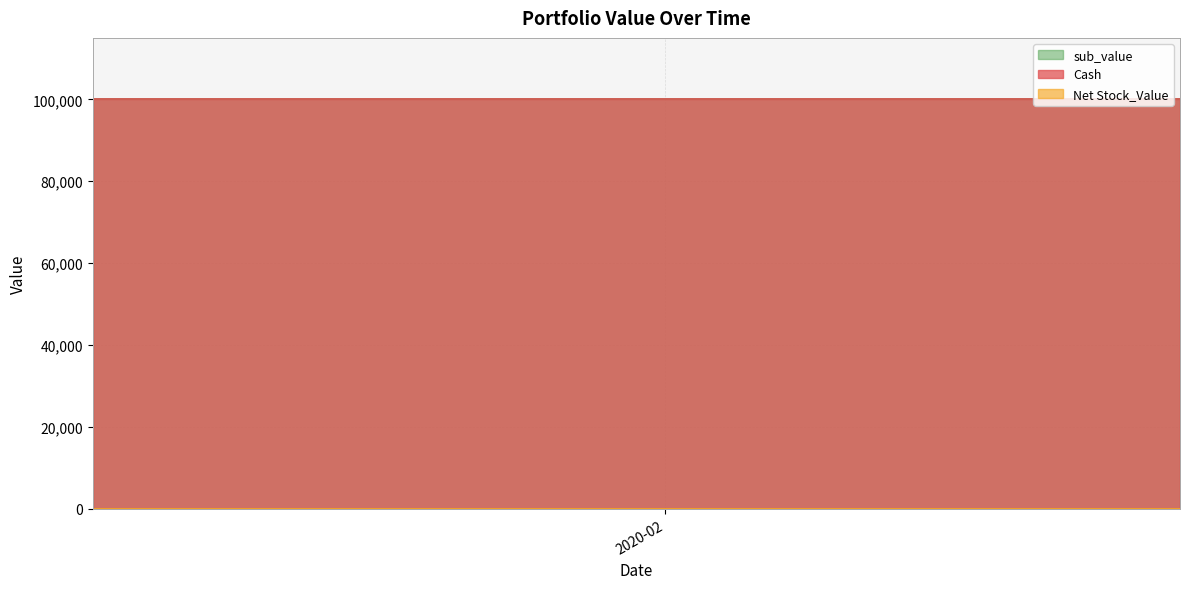

What is the greatest value displayed?

100000